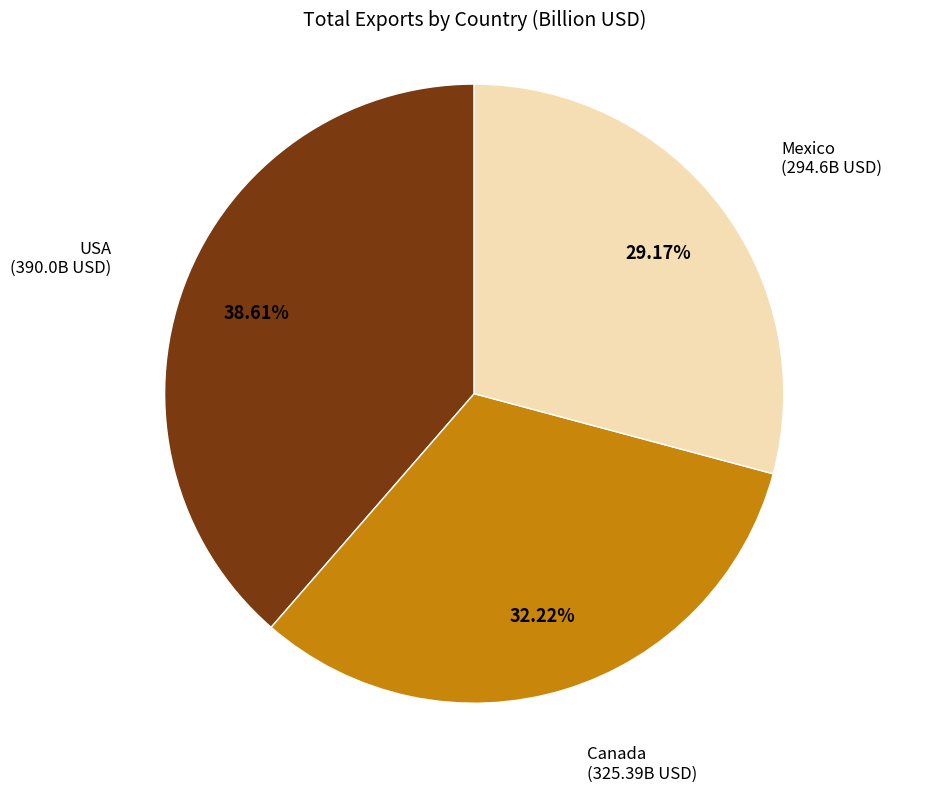

Is there a majority slice in this chart?

No